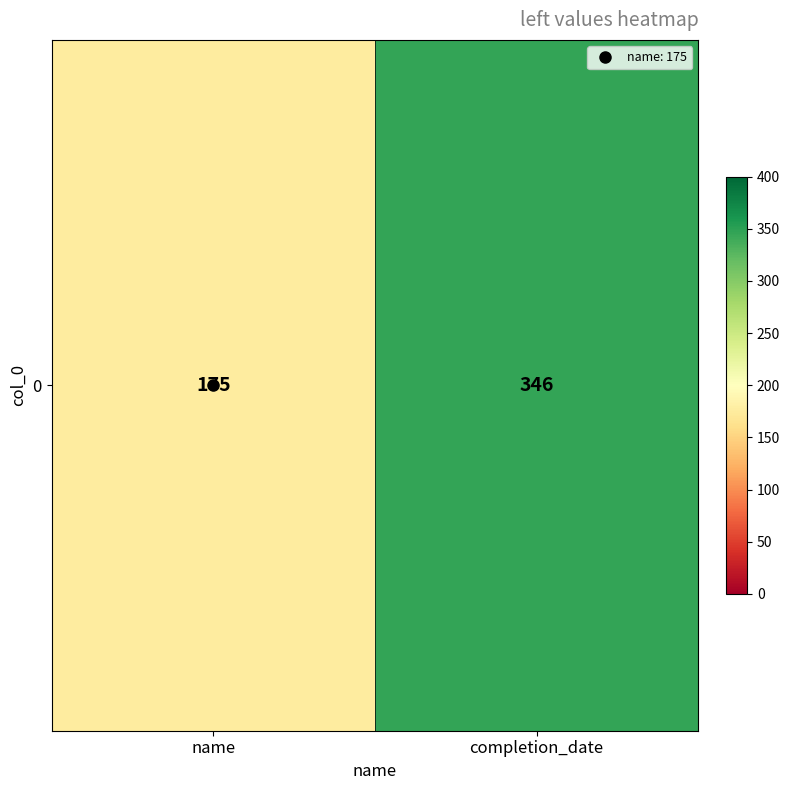

Reading left to right, transcribe all the data shown in this chart.

name=175	completion_date=346